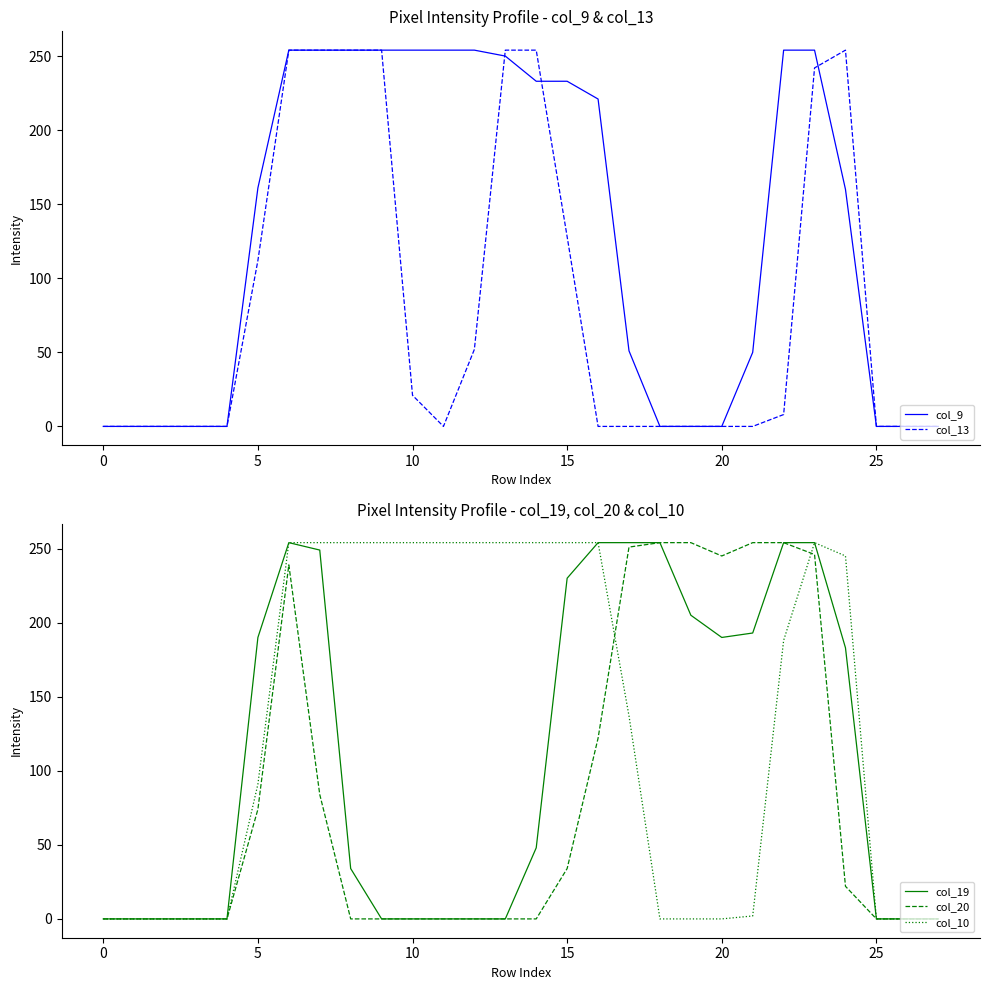

Where is col_20 nearest to the value 127?

16